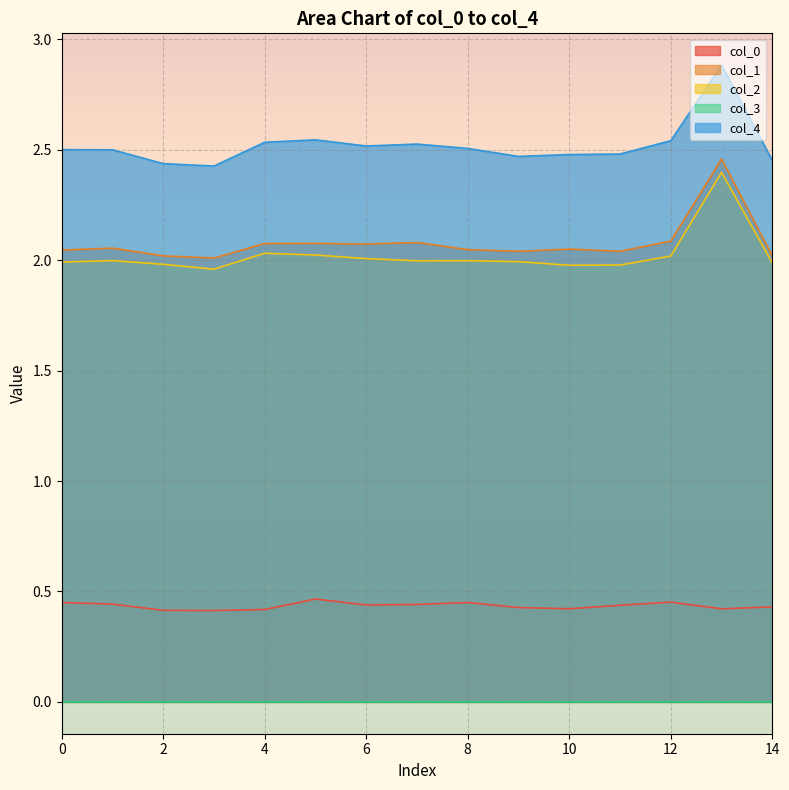

What is the value of the col_1 point at the 7th from the left?

2.1